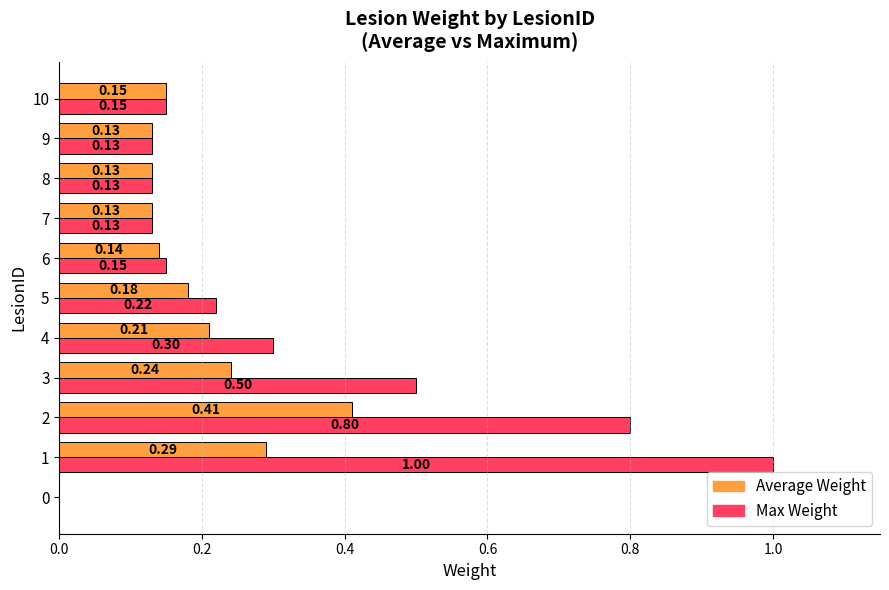

At which category is the sum across all series the highest?

1